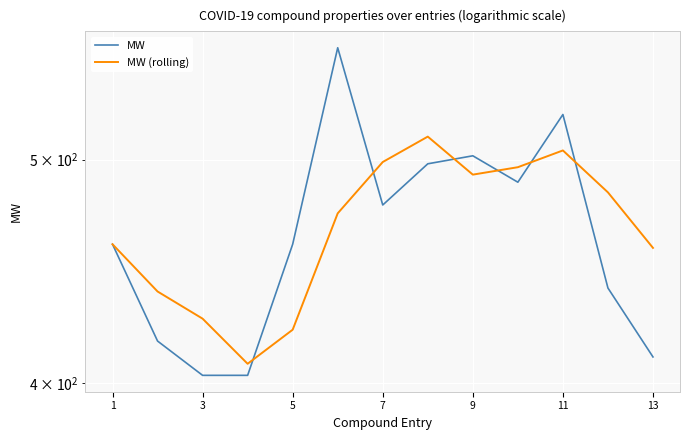

In MW, how many points are lower than both neighbors (excluding endpoints)?

2